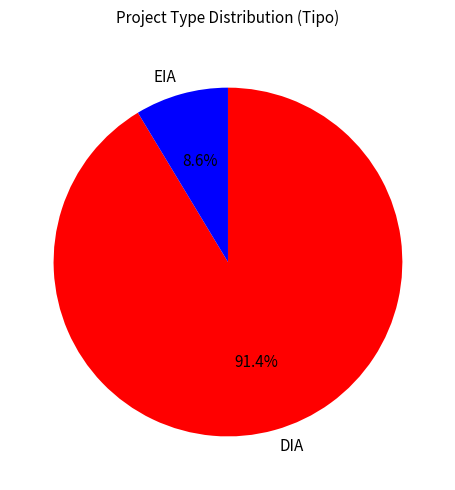

To the nearest percent, what is the combined percentage of EIA and DIA?

100%